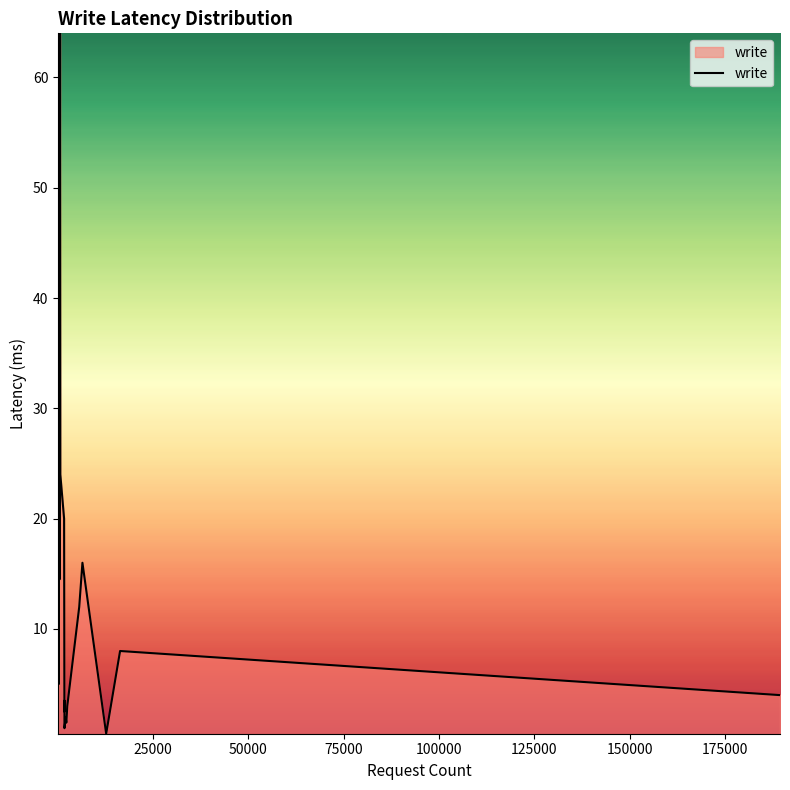

What is the greatest value displayed?

64.0